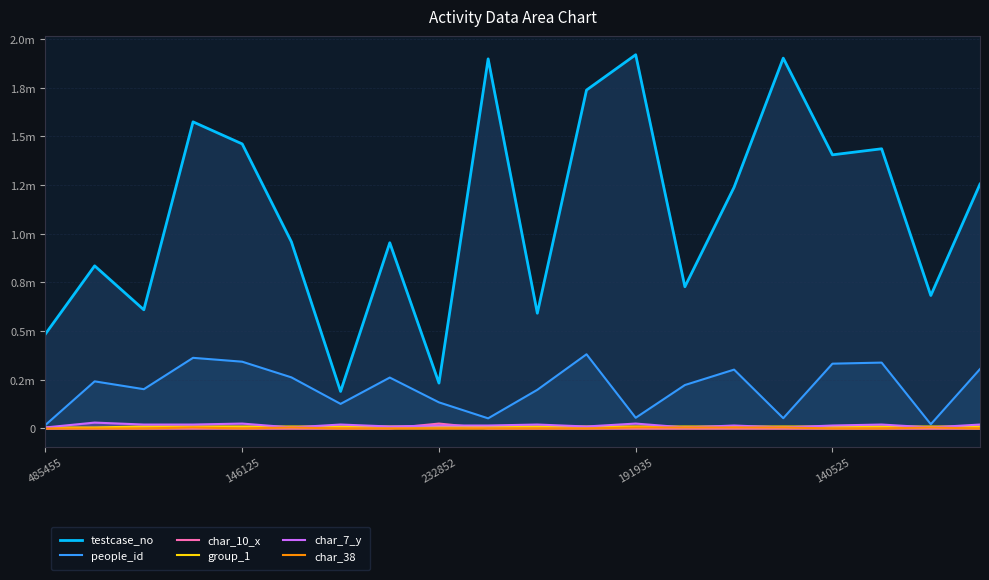

How many lines are shown in the chart?

6